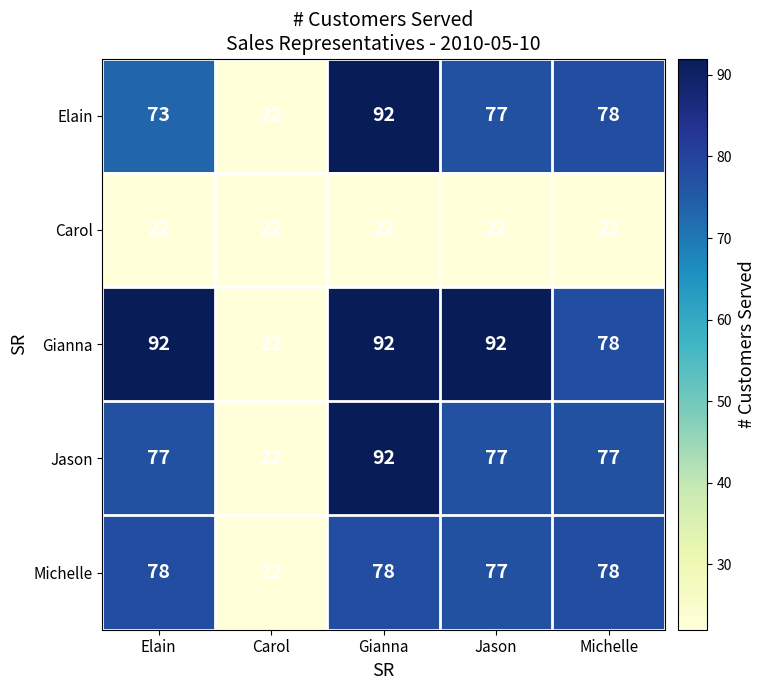

True or false: Carol has a value of 11 at Michelle.

False